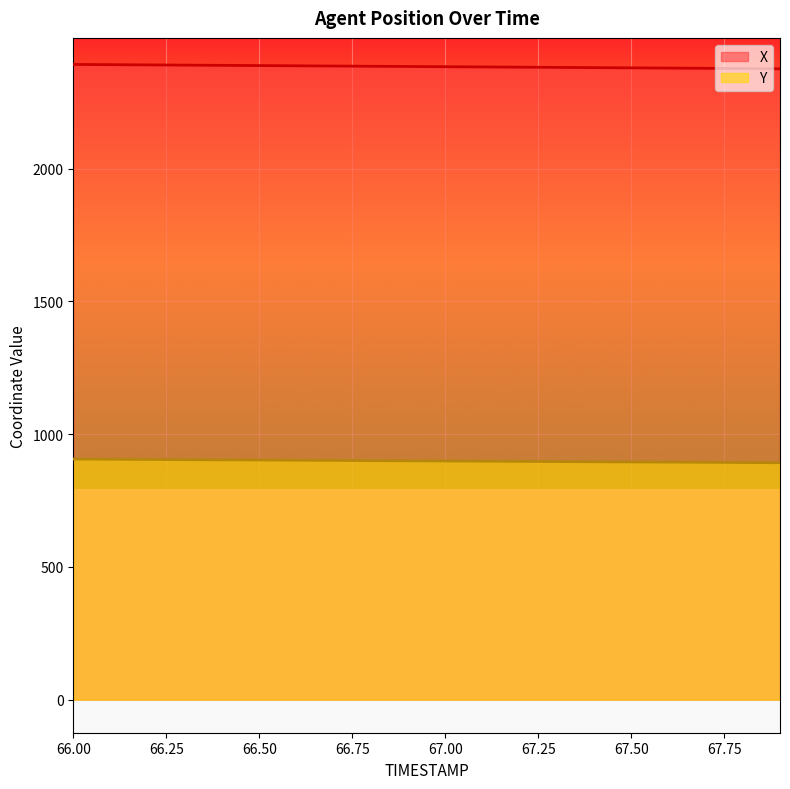

Which series has the largest total across all categories?

X